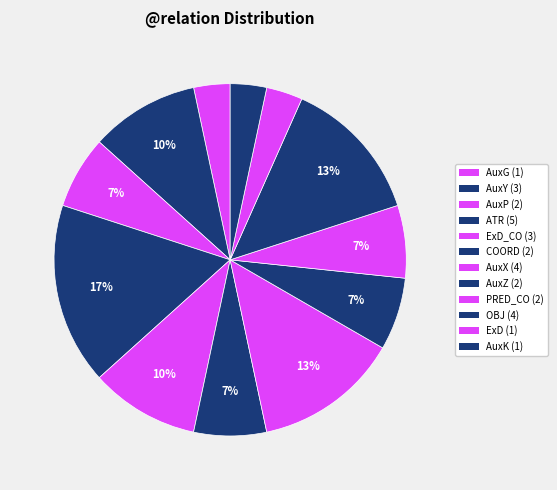

Which slice is the largest?

ATR